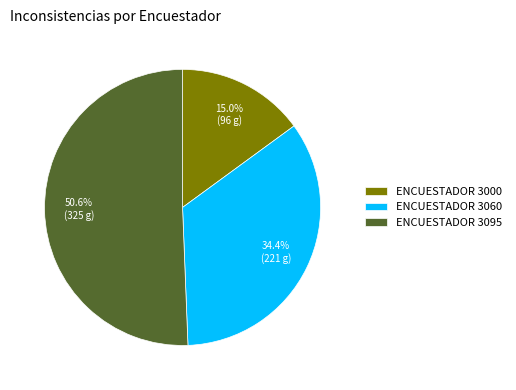

Combined, do ENCUESTADOR 3060 and ENCUESTADOR 3000 account for over 50%?

No